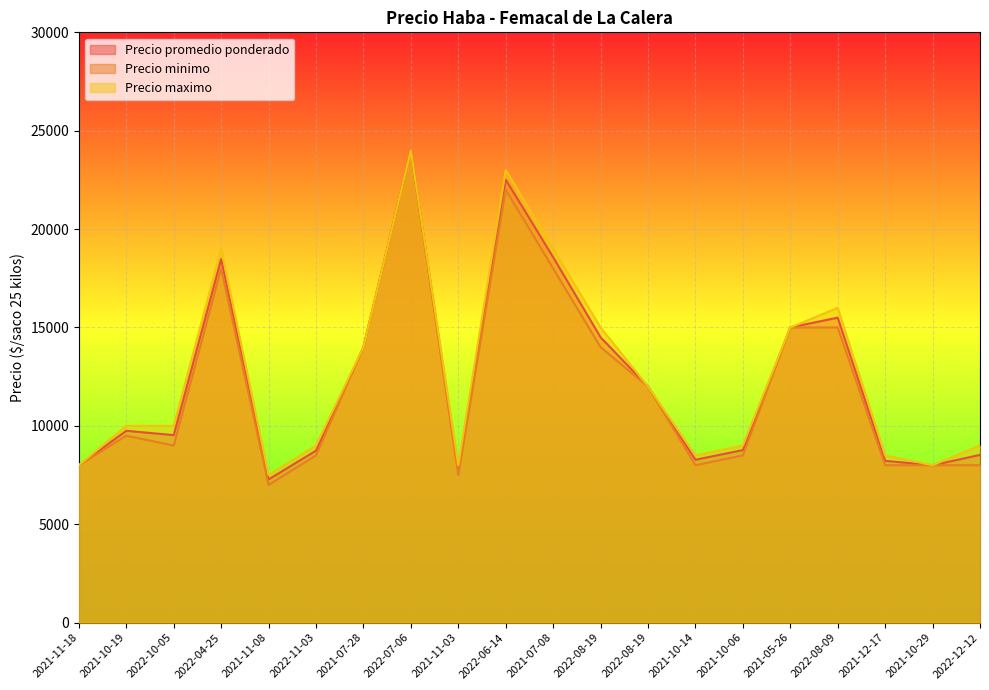

At which label does Precio minimo reach its minimum?

2021-11-08